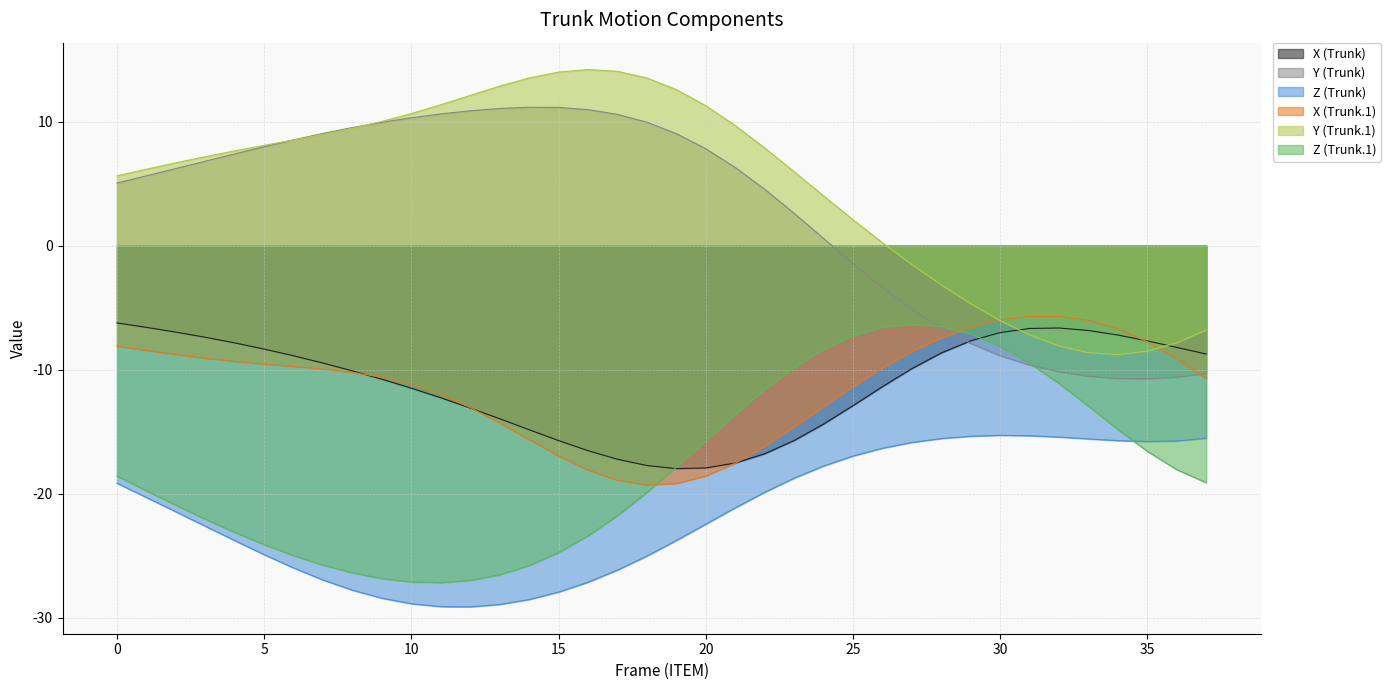

How many interior local peaks does the X (Trunk) series have?

1